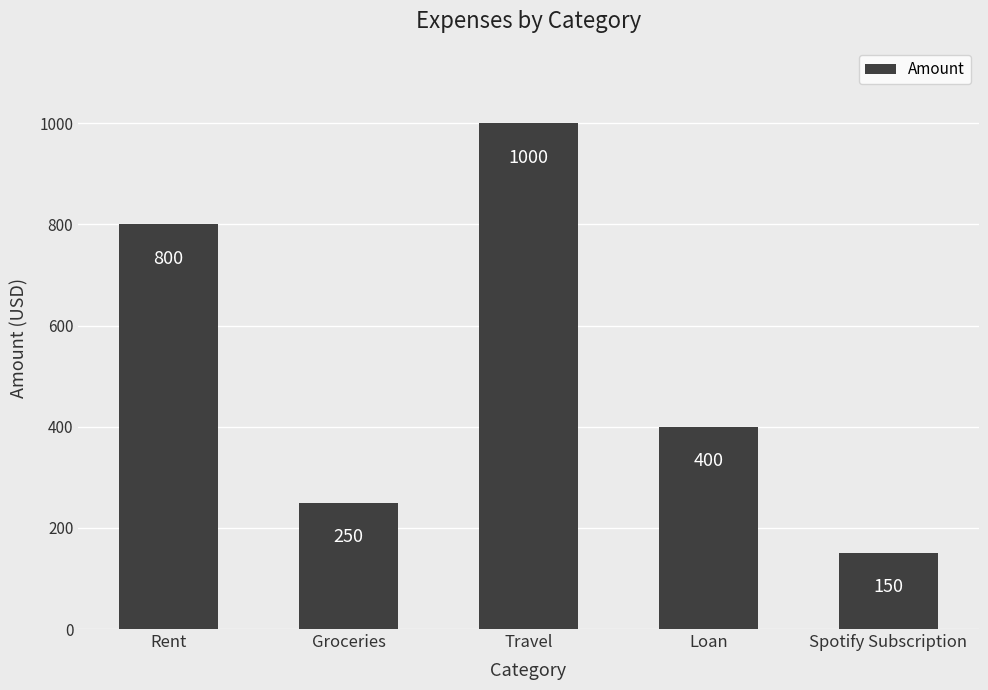

True or false: the data shows 72 at Groceries.

False